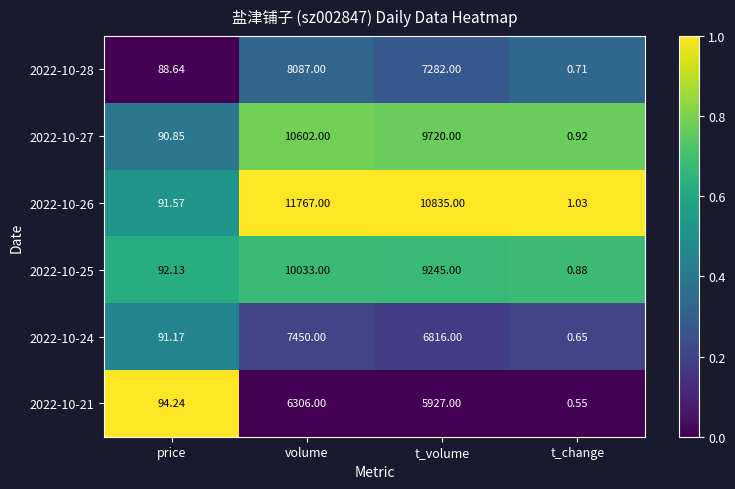

Which label corresponds to the largest value in the chart?

volume